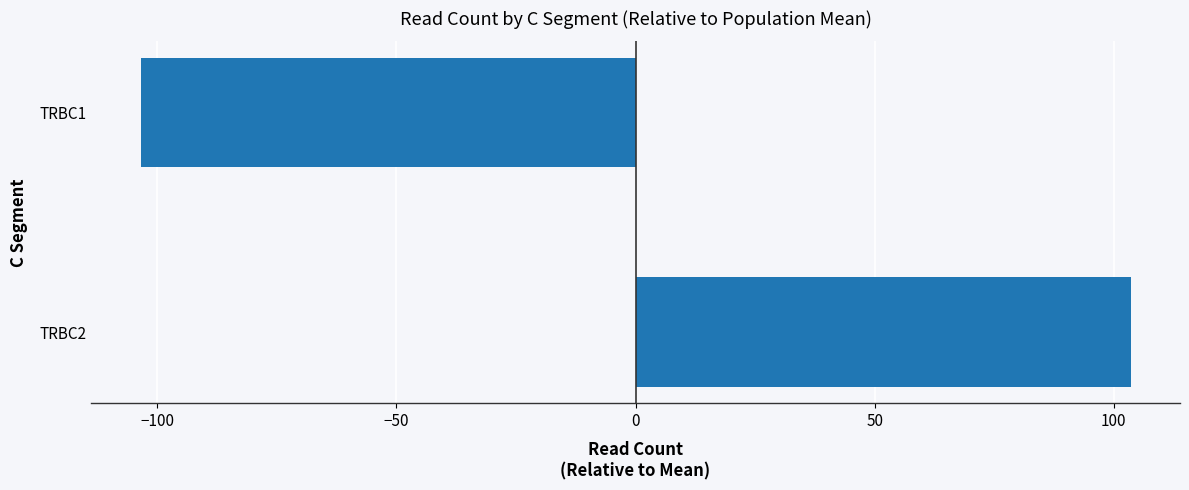

Rank the categories by value from highest to lowest.

TRBC2, TRBC1